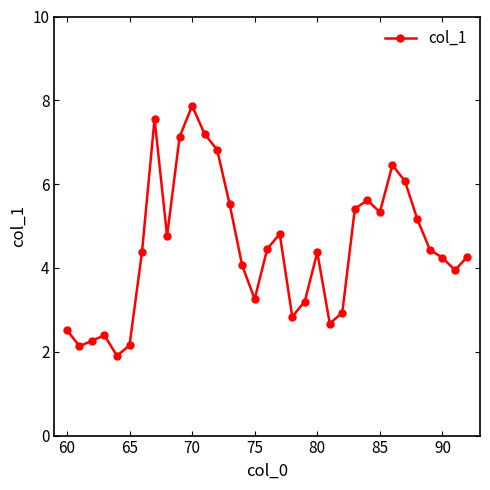

What is the difference between the maximum and minimum values?

6.0